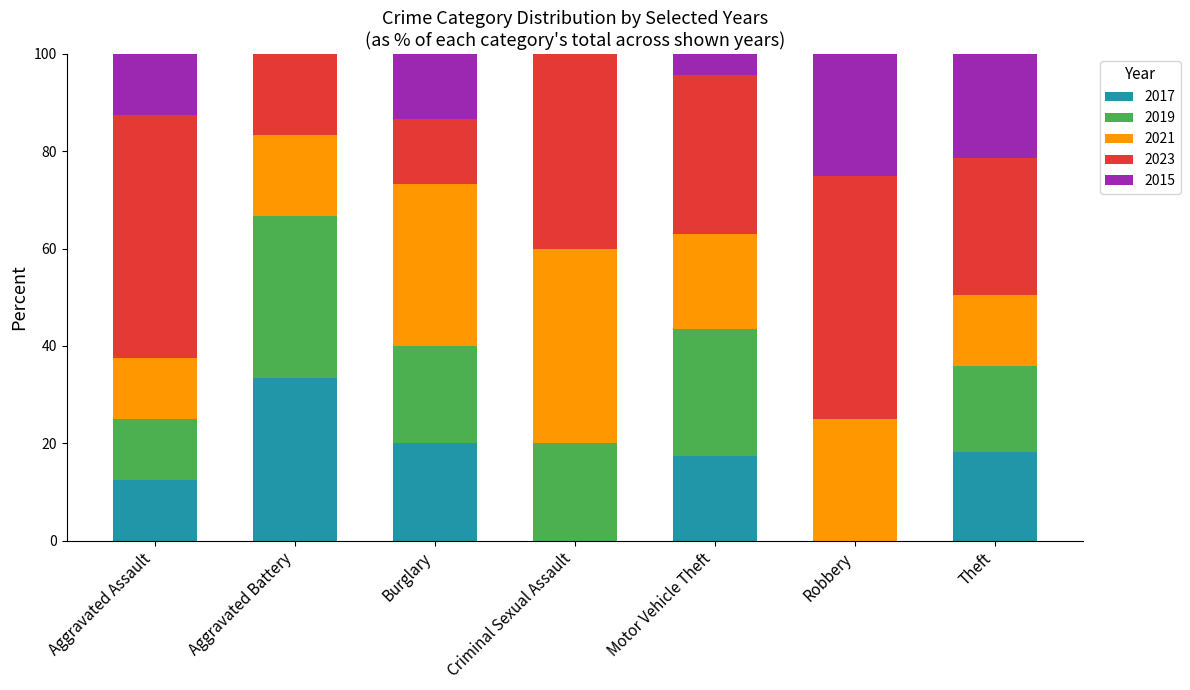

What is the total value across all series at Robbery?

100.0